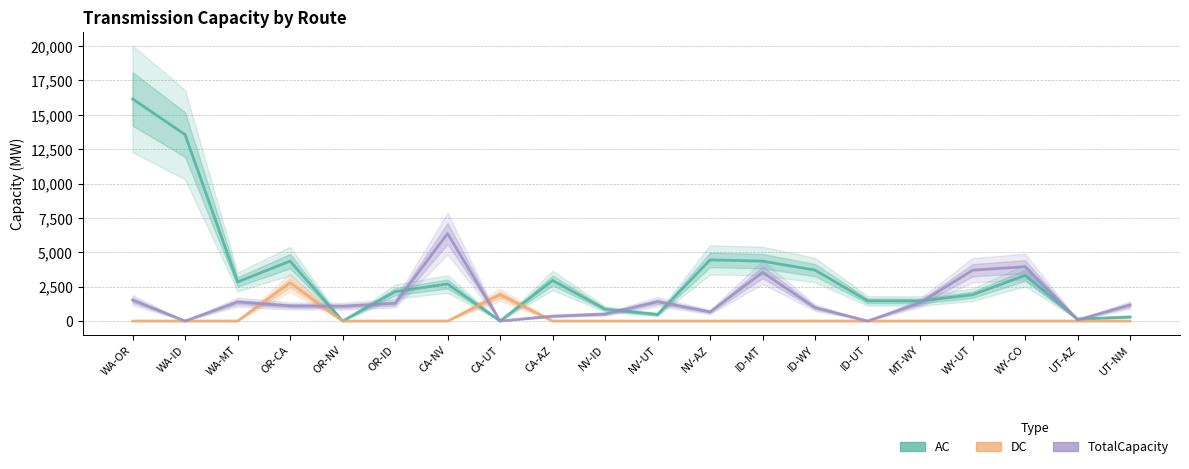

True or false: TotalCapacity has a value of 3699.1 at WY-UT.

True